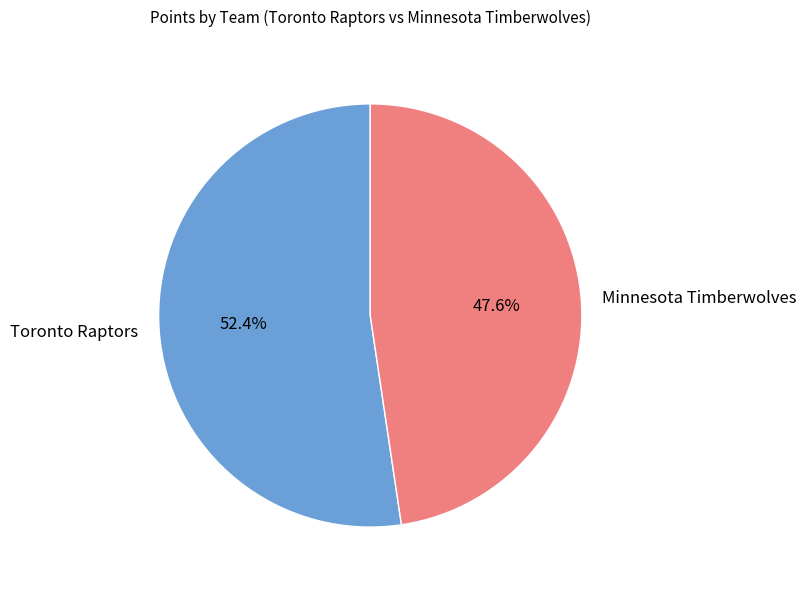

Rank the categories by value from highest to lowest.

Toronto Raptors, Minnesota Timberwolves